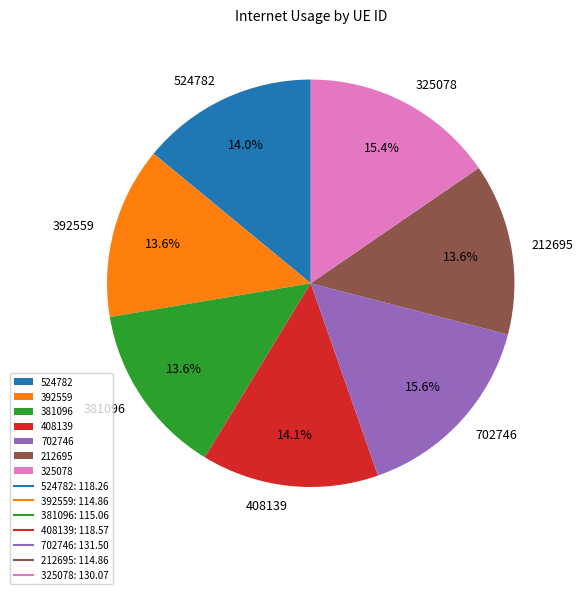

What is the total percentage of 524782 and 212695?

27.6%